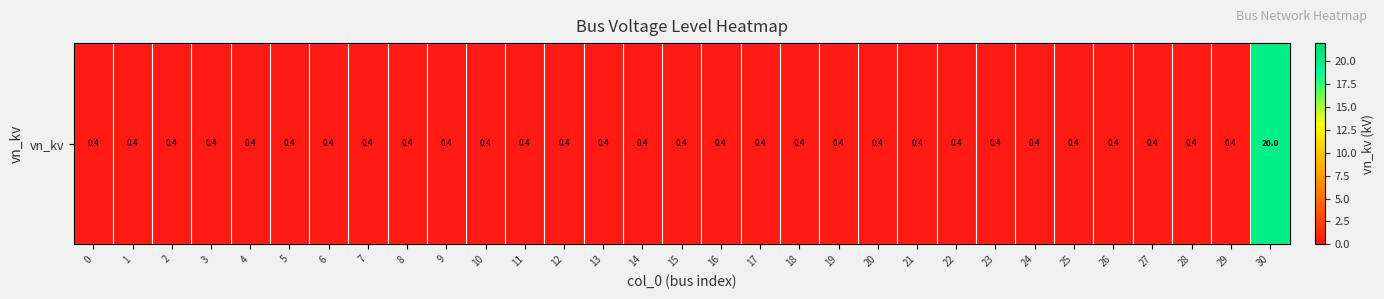

List the labels in order of value, smallest first.

0, 1, 2, 3, 4, 5, 6, 7, 8, 9, 10, 11, 12, 13, 14, 15, 16, 17, 18, 19, 20, 21, 22, 23, 24, 25, 26, 27, 28, 29, 30